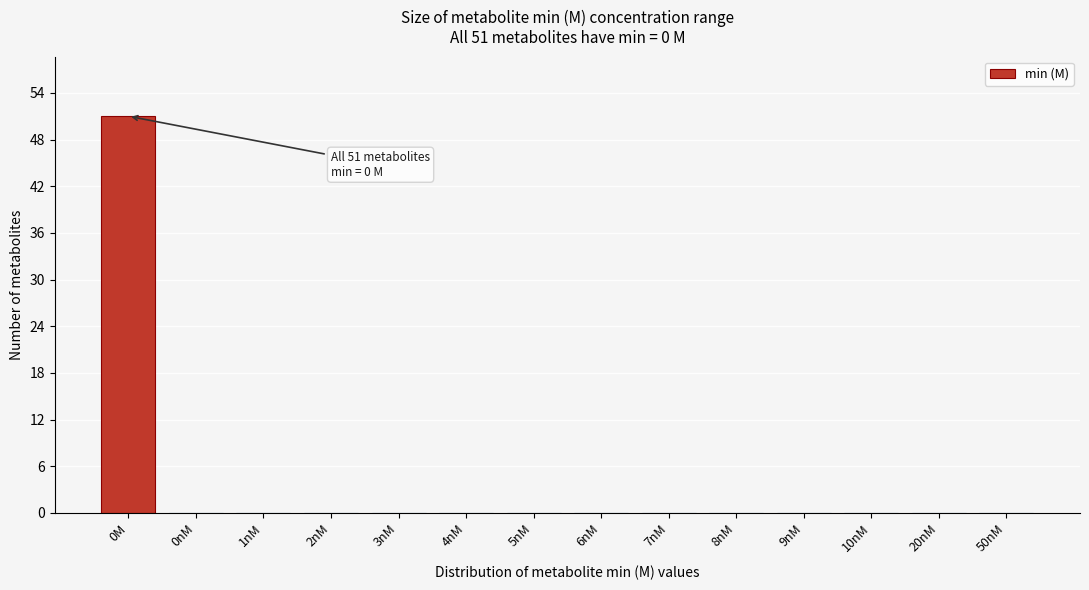

Reading right to left, list all the values displayed in this chart.

50nM=0	20nM=0	10nM=0	9nM=0	8nM=0	7nM=0	6nM=0	5nM=0	4nM=0	3nM=0	2nM=0	1nM=0	0nM=0	0M=51